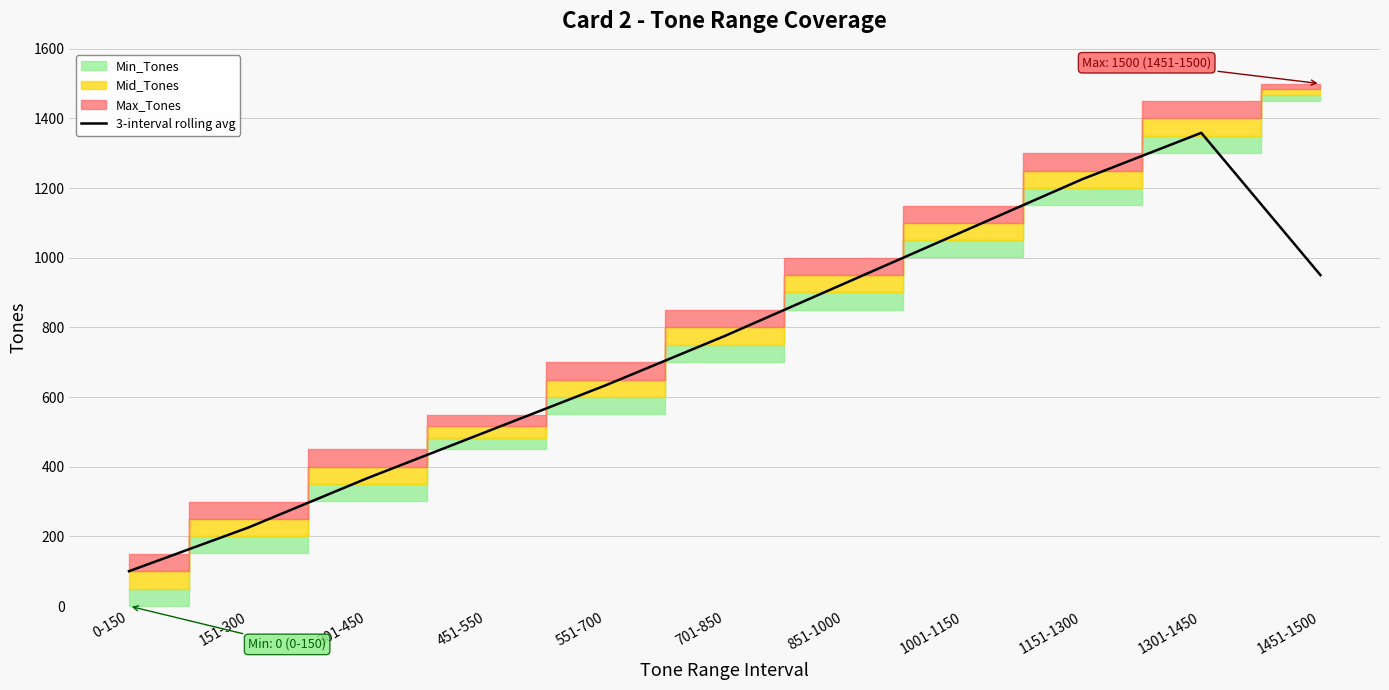

How many lines are shown in the chart?

1